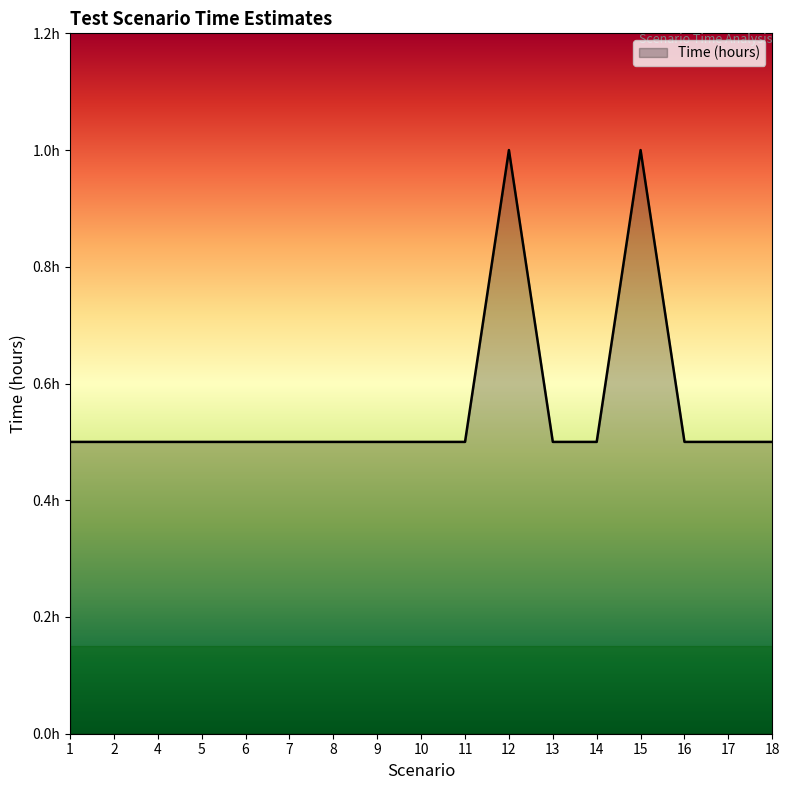

Is this an area chart (filled region under the line)?

Yes